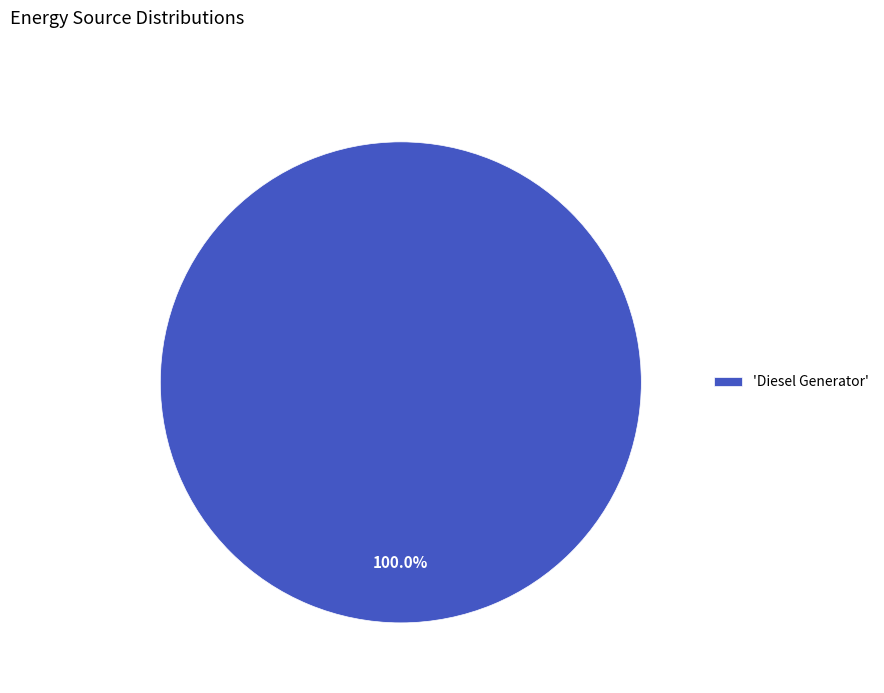

Is there a majority slice in this chart?

Yes